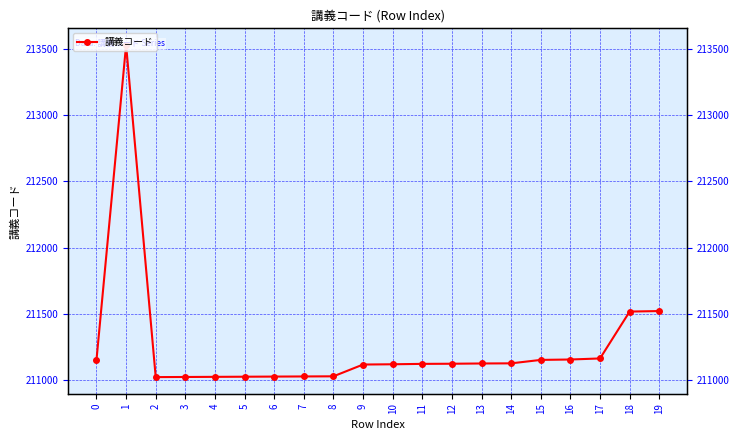

What is the ratio of the value at 9 to the value at 4?

1.0